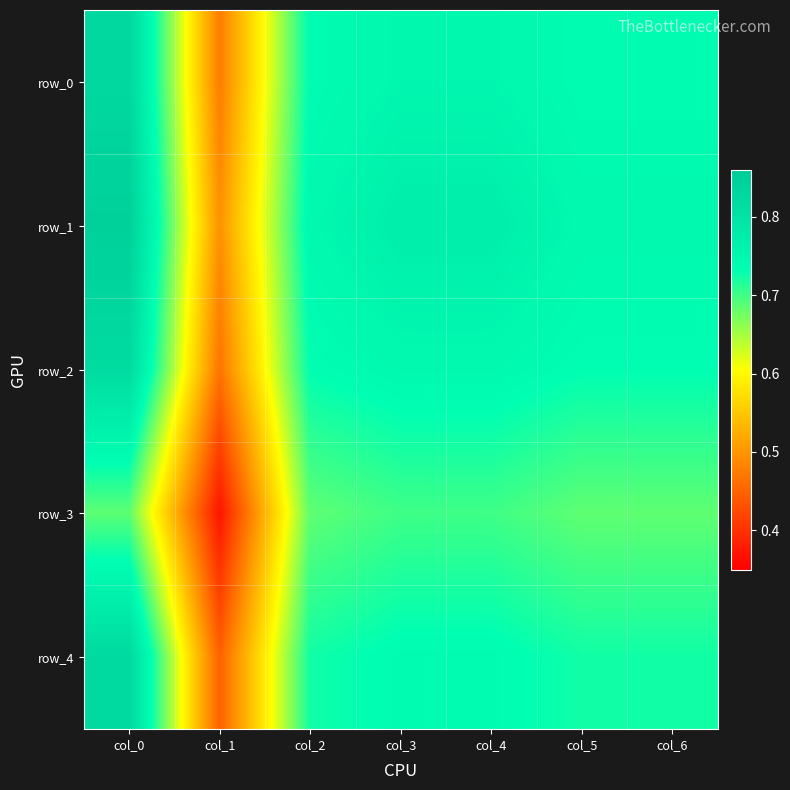

Between col_6 and col_5, which is larger?

col_6